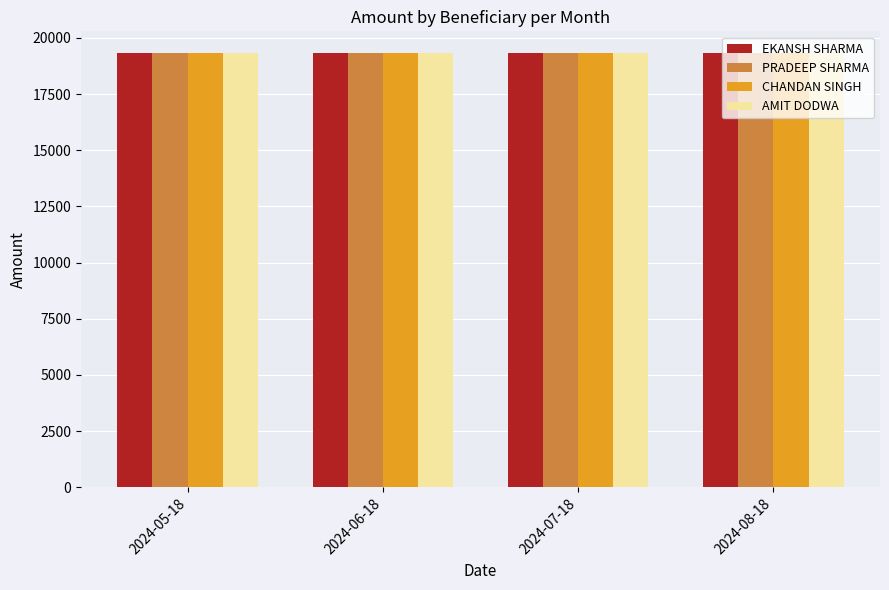

What is the greatest value displayed?

19323